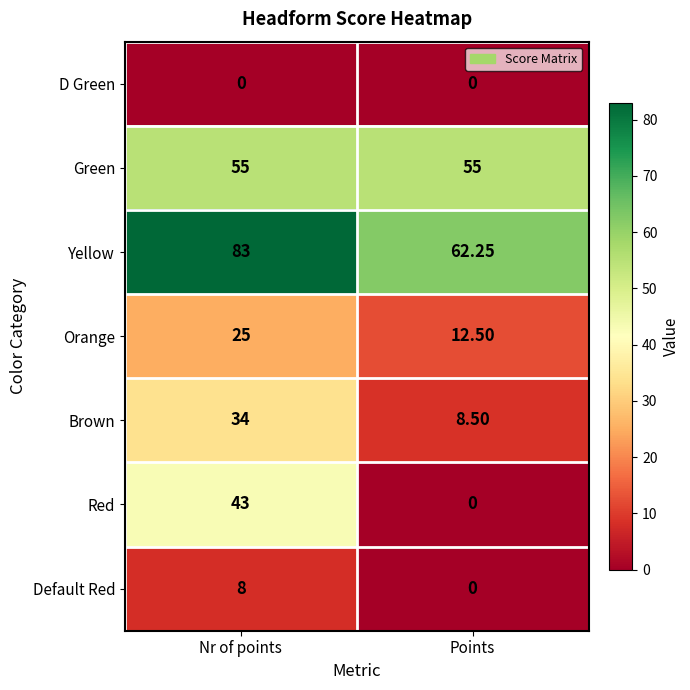

List the series in order of their peak value, lowest first.

D Green, Default Red, Orange, Brown, Red, Green, Yellow